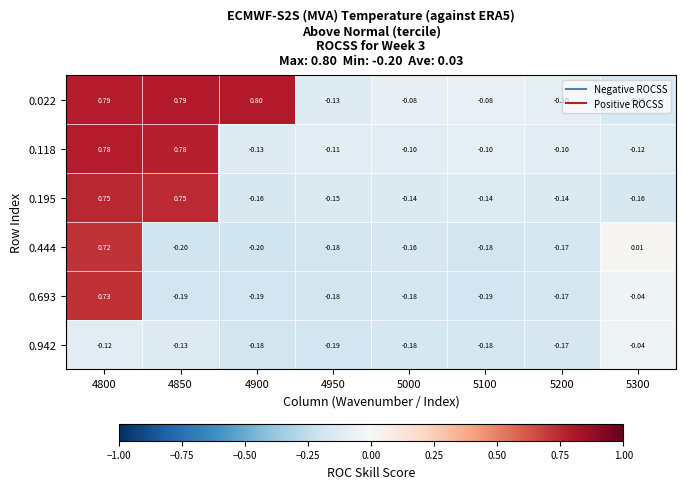

How many values in 0.693 are above zero?

1